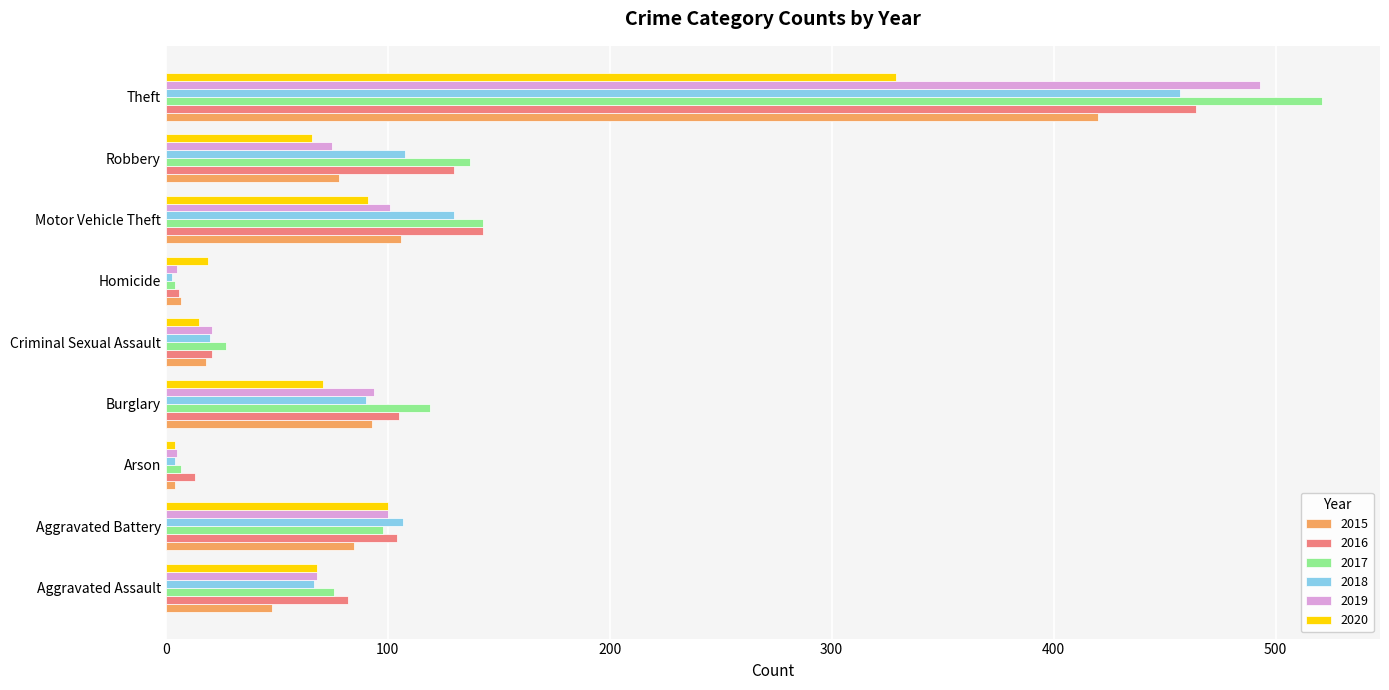

At which label is 2018 closest to 230?

Motor Vehicle Theft